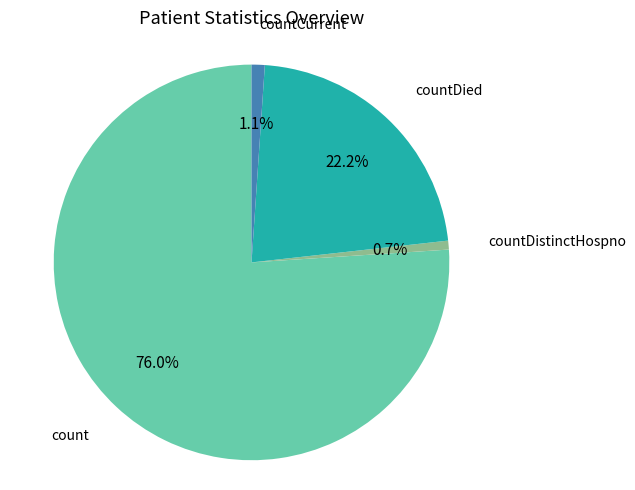

Is there any slice that represents more than half of the pie?

Yes